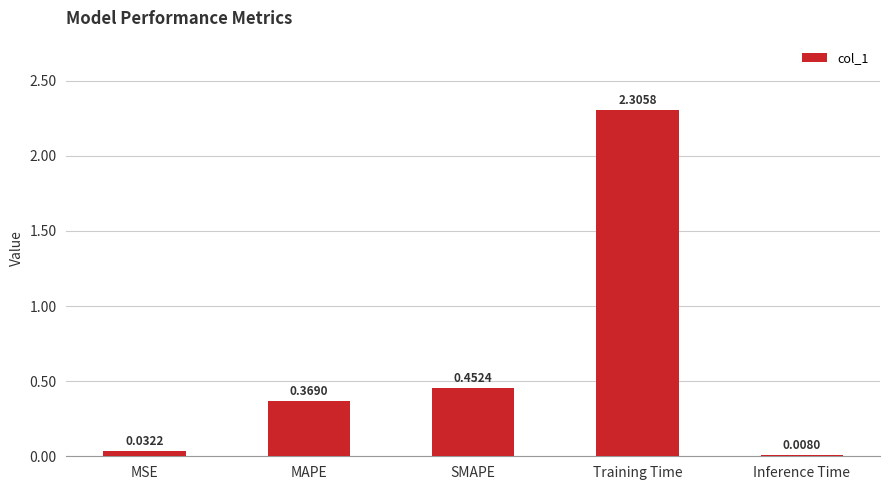

Are the bars grouped side by side (vs. stacked)?

No